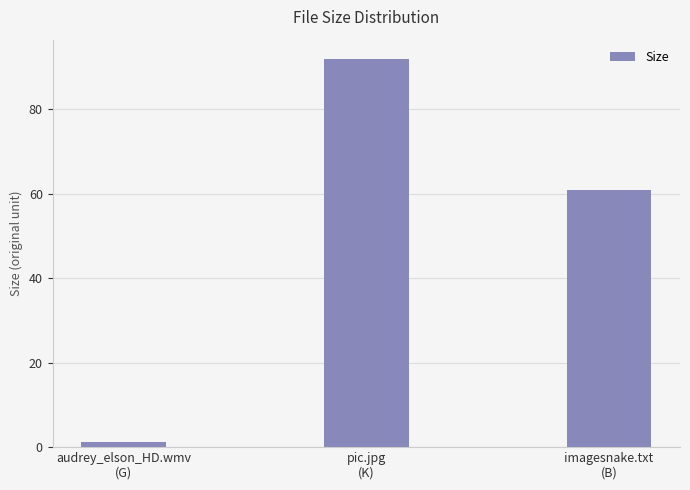

What is the difference between the values at imagesnake.txt
(B) and pic.jpg
(K)?

30.9